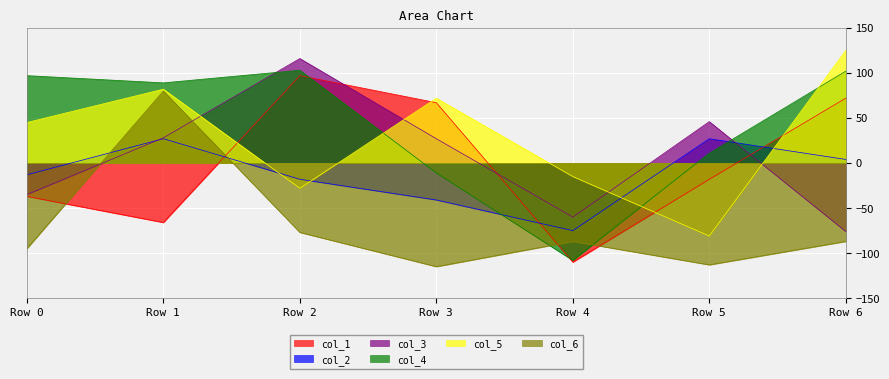

At which label does col_1 first exceed -18?

Row 2